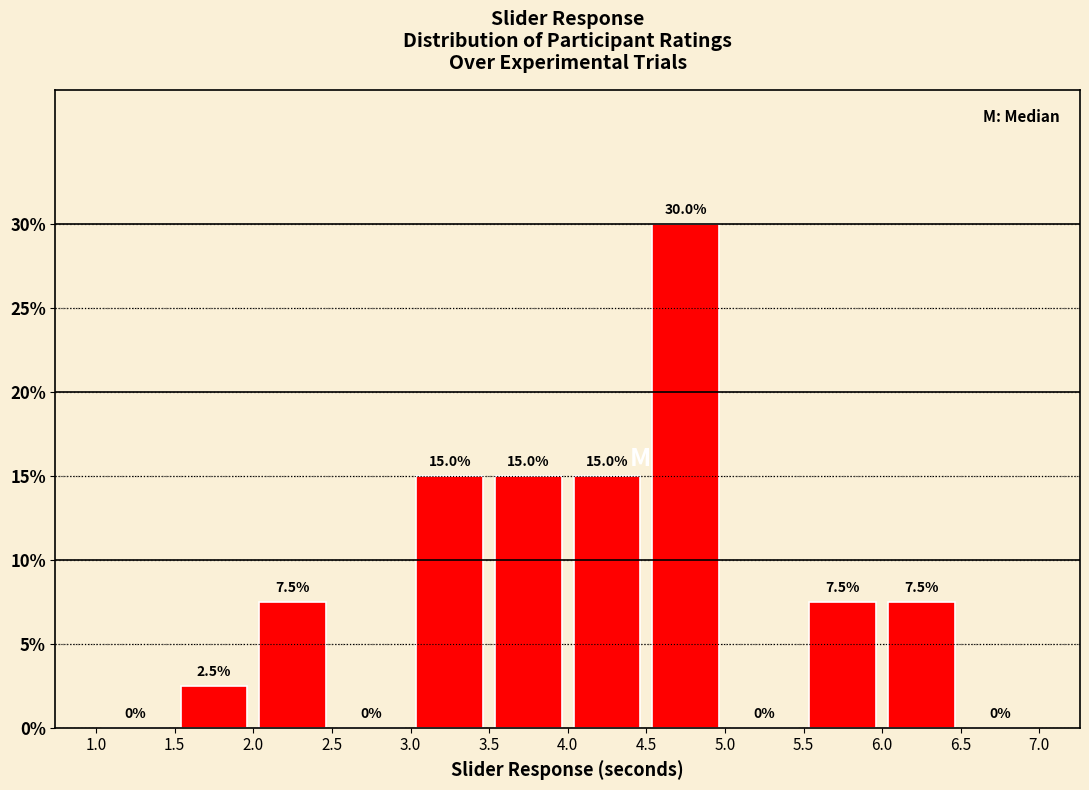

How tall is the bar that spans 2.0 to 2.5 on the x-axis?

7.5